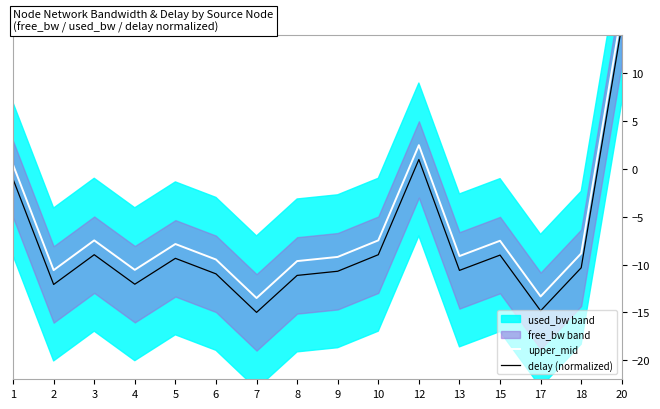

Where is the first local minimum for delay (normalized)?

2